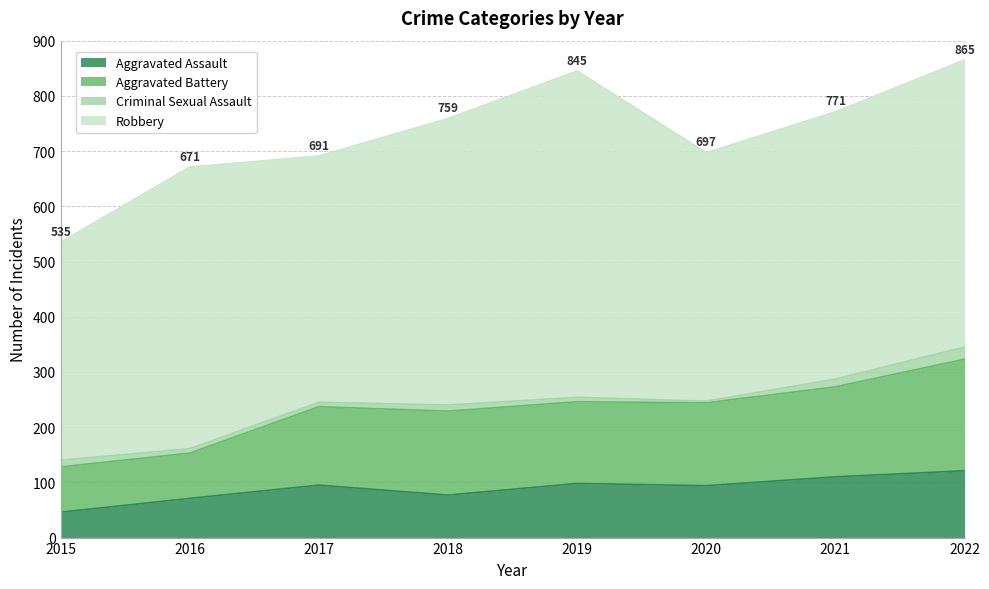

What is the maximum value for Aggravated Assault?

121